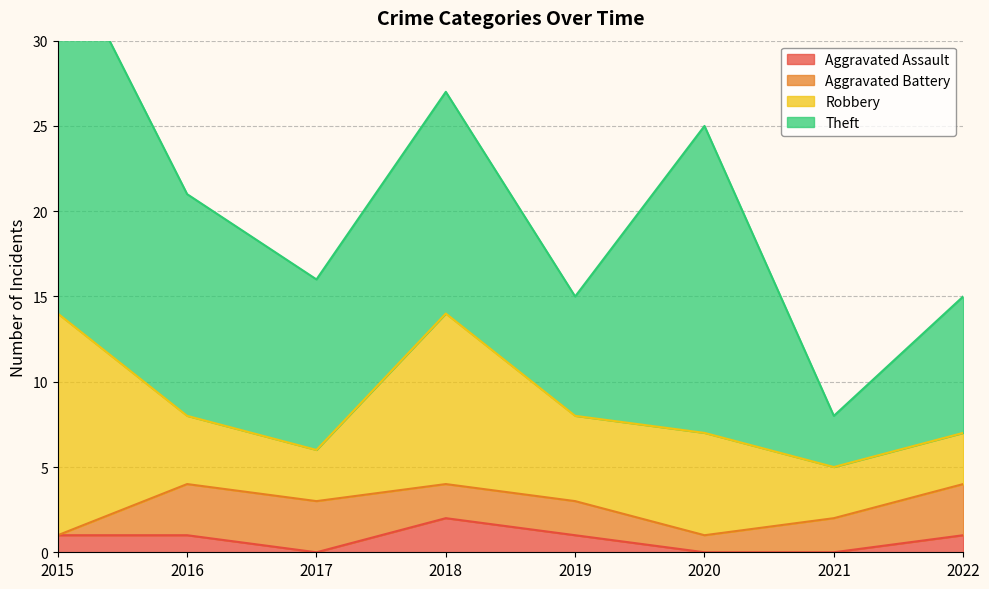

What is the value of the Aggravated Battery point at the 8th from the left?

3